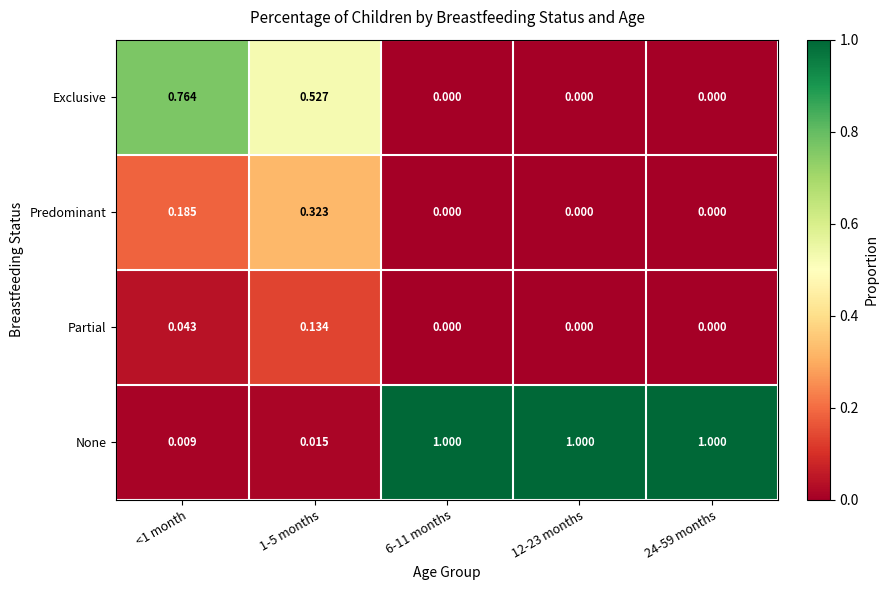

Between <1 month and 12-23 months, which series saw the biggest shift?

None